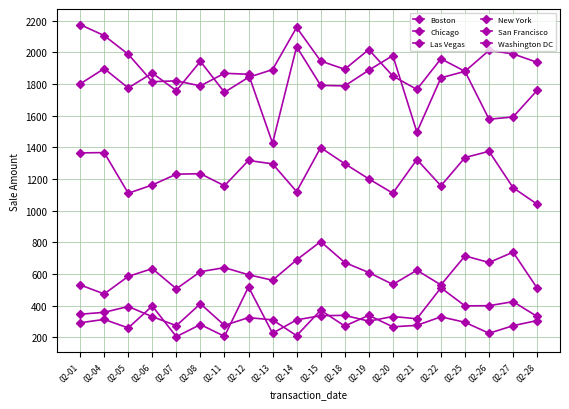

Reading left to right, list all the values displayed in this chart.

Boston: 531.2	474.2	585.1	634.0	506.8	614.6	640.1	595.4	560.8	689.0	805.0	672.7	609.5	534.4	623.9	531.2	714.3	672.8	737.9	510.9
Chicago: 1364.8	1366.8	1110.2	1162.2	1230.4	1233.5	1157.1	1317.0	1295.5	1120.5	1398.2	1296.6	1200.8	1110.2	1323.0	1157.1	1335.3	1374.8	1145.0	1041.0
Las Vegas: 346.1	358.1	394.9	330.8	273.8	412.1	275.8	324.8	310.4	210.7	371.5	271.6	338.9	266.6	275.8	329.8	295.1	225.9	273.7	306.3
New York: 1800.3	1897.0	1775.0	1868.7	1757.5	1942.9	1747.3	1842.1	1890.8	2156.7	1945.0	1892.9	2017.2	1850.1	1765.7	1959.0	1879.8	2012.0	1989.8	1936.7
San Francisco: 2174.9	2105.7	1987.5	1814.5	1819.8	1788.0	1867.5	1861.5	1425.8	2035.2	1791.1	1787.8	1886.8	1979.5	1496.1	1838.9	1879.7	1577.5	1591.8	1759.6
Washington DC: 292.1	313.4	259.5	397.9	204.6	280.9	206.6	518.1	225.9	310.4	336.8	338.9	302.2	331.7	317.5	513.0	398.9	399.9	425.4	331.9